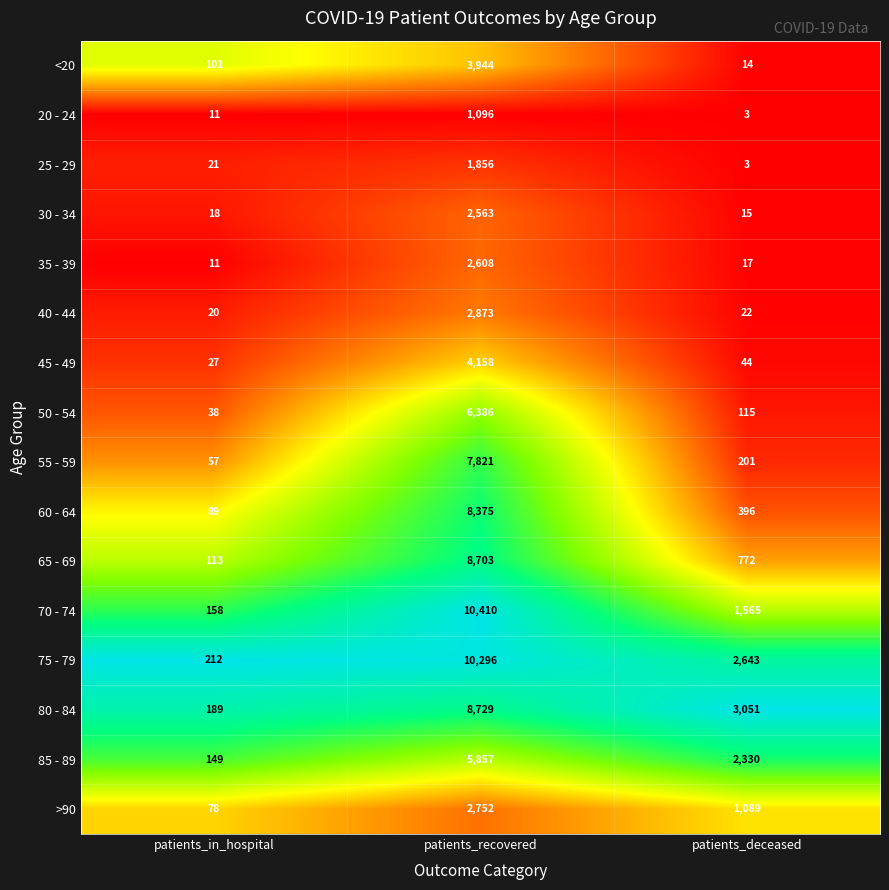

Which series has the widest spread of values?

70 - 74